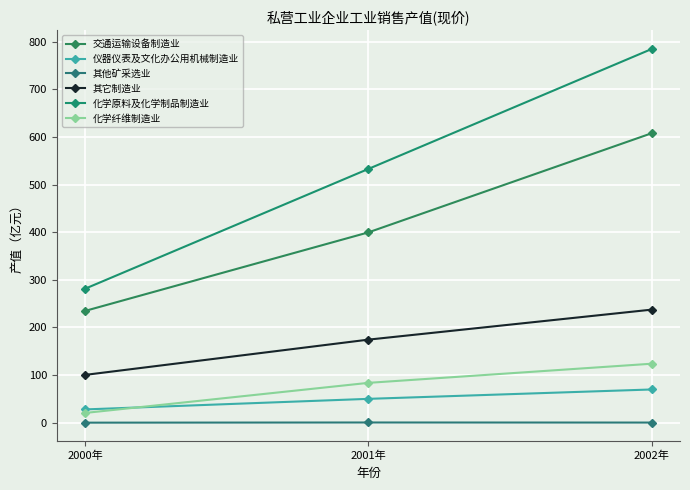

How many lines are shown in the chart?

6